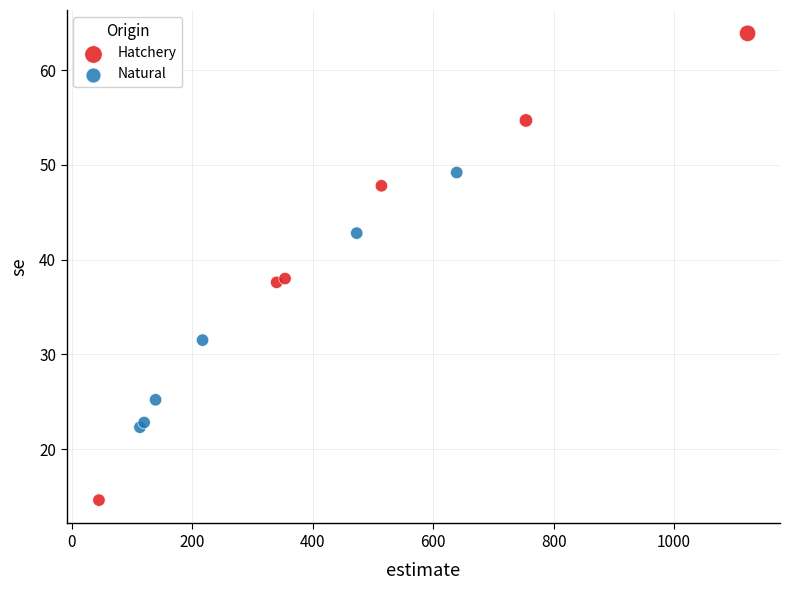

Which series has the largest Y range (max minus min)?

Hatchery